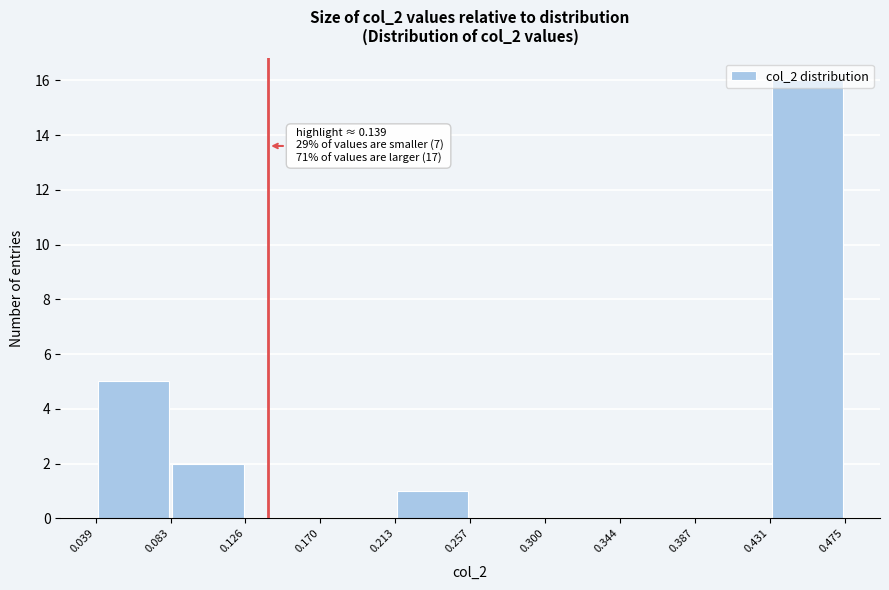

Which range on the x-axis has the tallest bar?

0.431 to 0.475